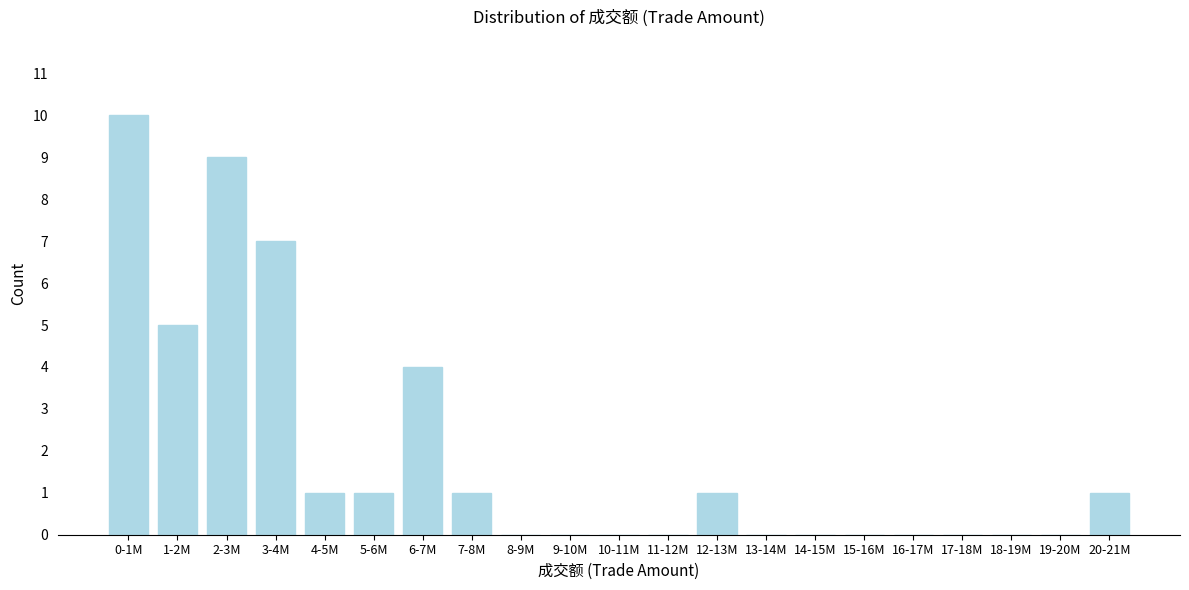

Reading left to right, list all the values displayed in this chart.

0-1M=10	1-2M=5	2-3M=9	3-4M=7	4-5M=1	5-6M=1	6-7M=4	7-8M=1	8-9M=0	9-10M=0	10-11M=0	11-12M=0	12-13M=1	13-14M=0	14-15M=0	15-16M=0	16-17M=0	17-18M=0	18-19M=0	19-20M=0	20-21M=1